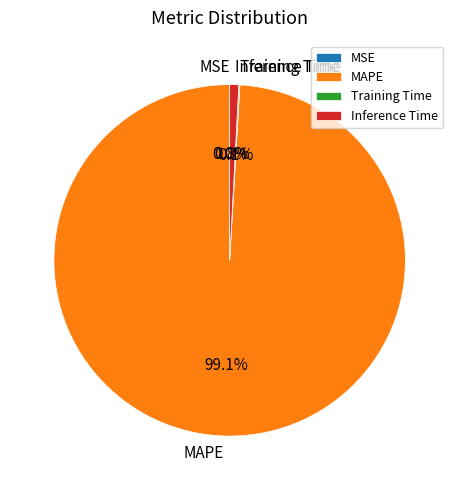

To the nearest percent, what is the average slice percentage?

25%